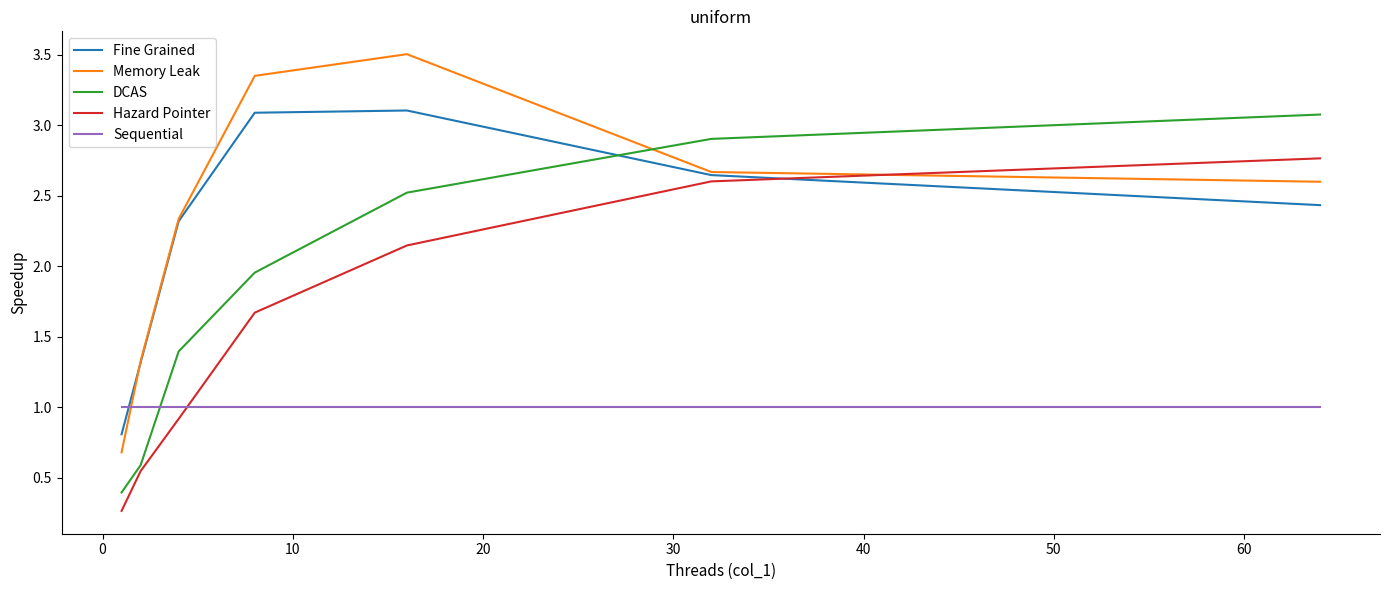

How many categories are shown in the chart?

7